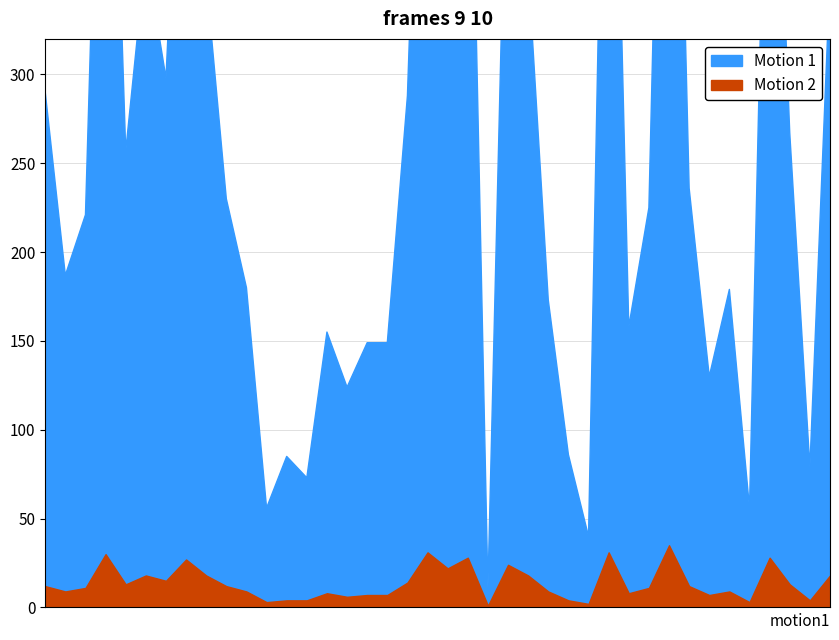

What is the highest value of the Motion 1 series?

700